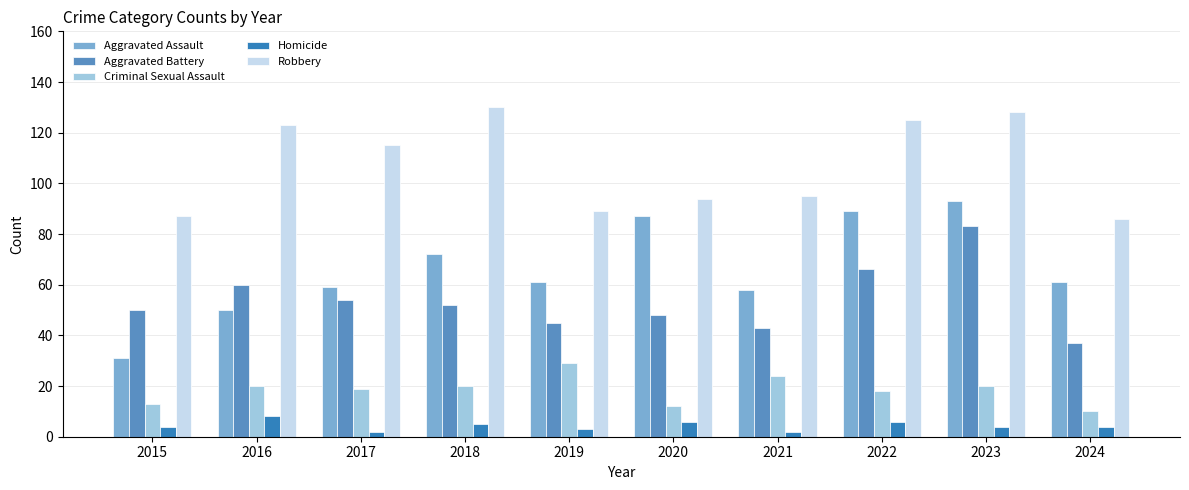

Reading left to right, list all the values displayed in this chart.

Aggravated Assault: 31	50	59	72	61	87	58	89	93	61
Aggravated Battery: 50	60	54	52	45	48	43	66	83	37
Criminal Sexual Assault: 13	20	19	20	29	12	24	18	20	10
Homicide: 4	8	2	5	3	6	2	6	4	4
Robbery: 87	123	115	130	89	94	95	125	128	86